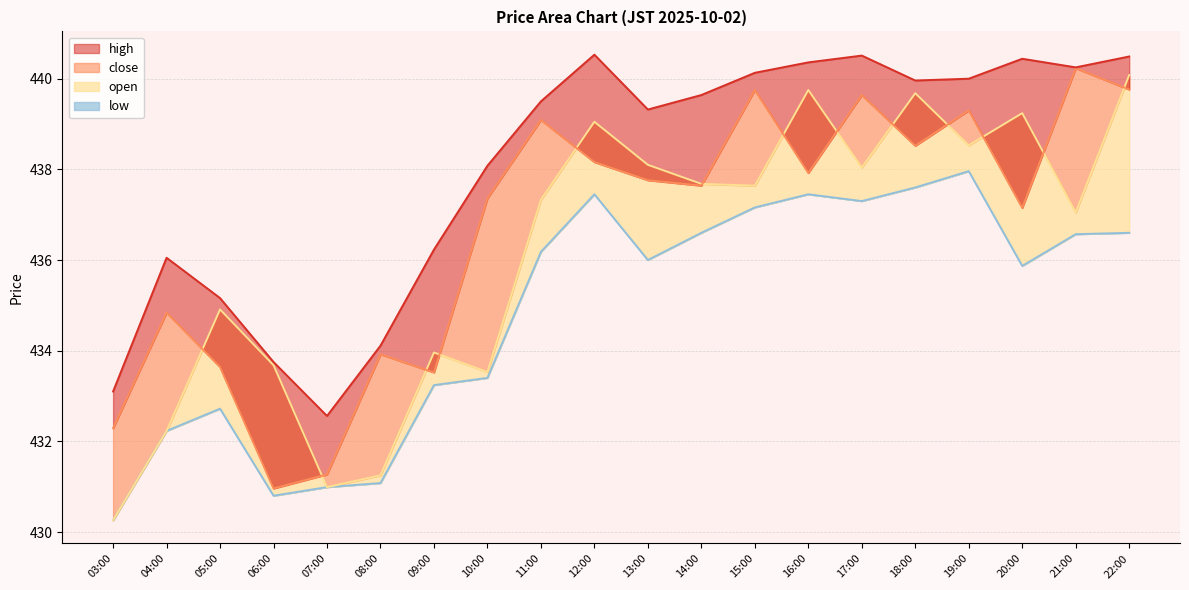

At which label is high closest to 436?

04:00